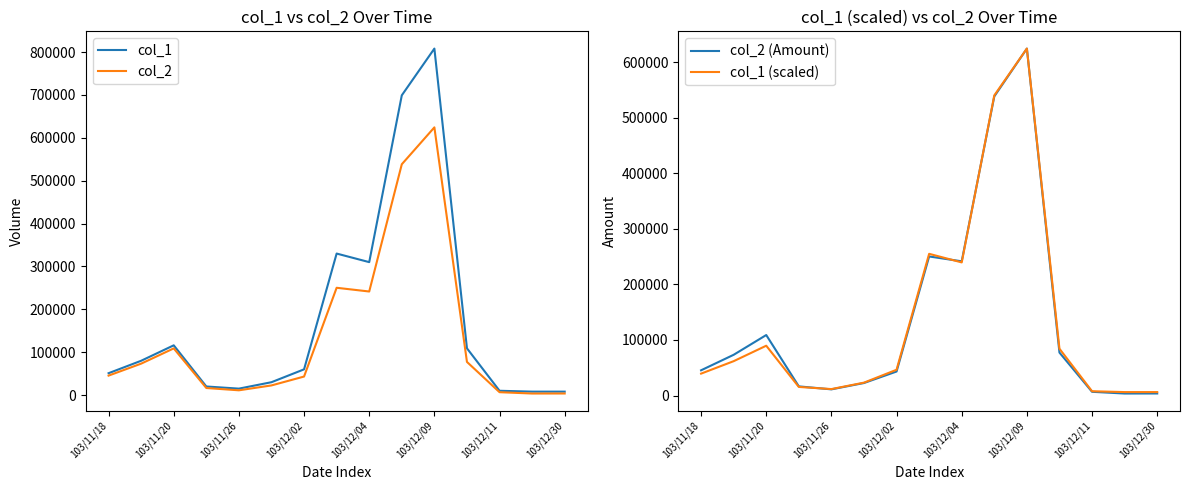

True or false: col_1 and col_2 intersect in this chart.

False